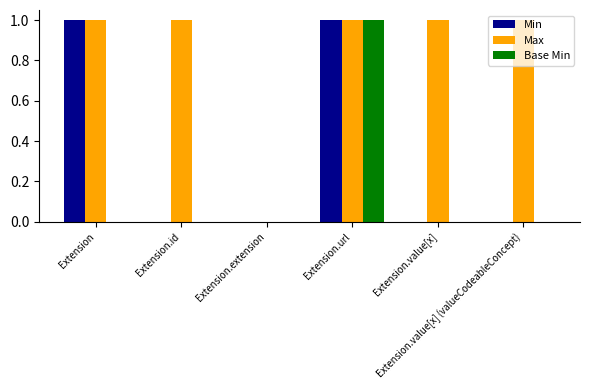

Reading left to right, transcribe all the data shown in this chart.

Min: Extension=1	Extension.id=0	Extension.extension=0	Extension.url=1	Extension.value[x]=0	Extension.value[x] (valueCodeableConcept)=0
Max: Extension=1	Extension.id=1	Extension.extension=0	Extension.url=1	Extension.value[x]=1	Extension.value[x] (valueCodeableConcept)=1
Base Min: Extension=0	Extension.id=0	Extension.extension=0	Extension.url=1	Extension.value[x]=0	Extension.value[x] (valueCodeableConcept)=0